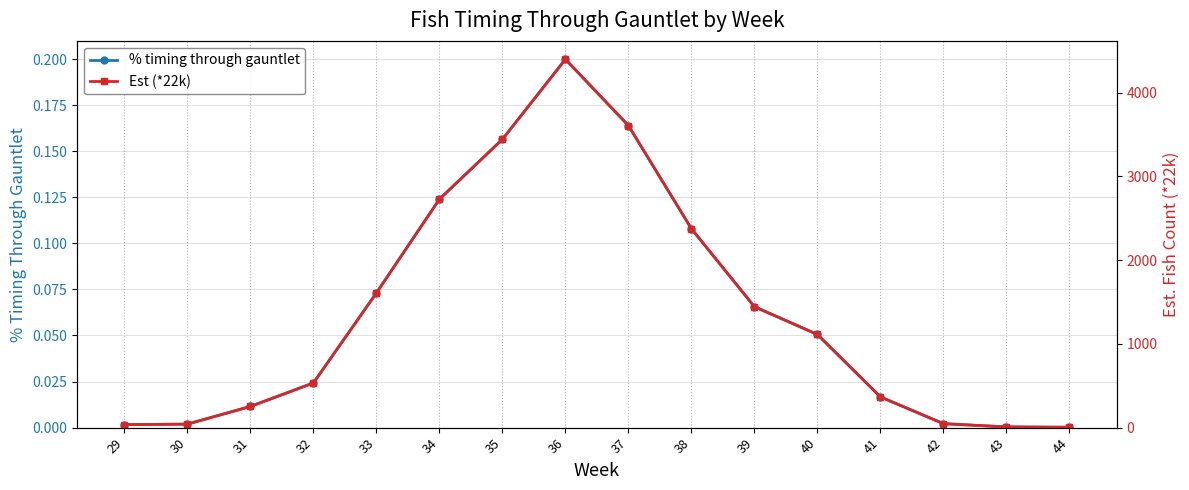

True or false: Est (*22k) and % timing through gauntlet cross at least once.

False